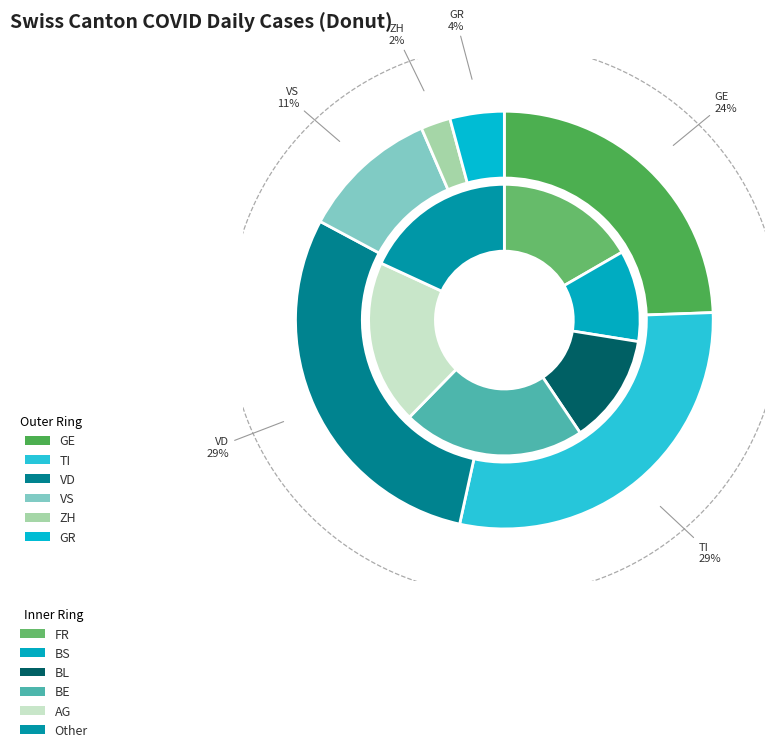

How many segments does this pie chart have?

12